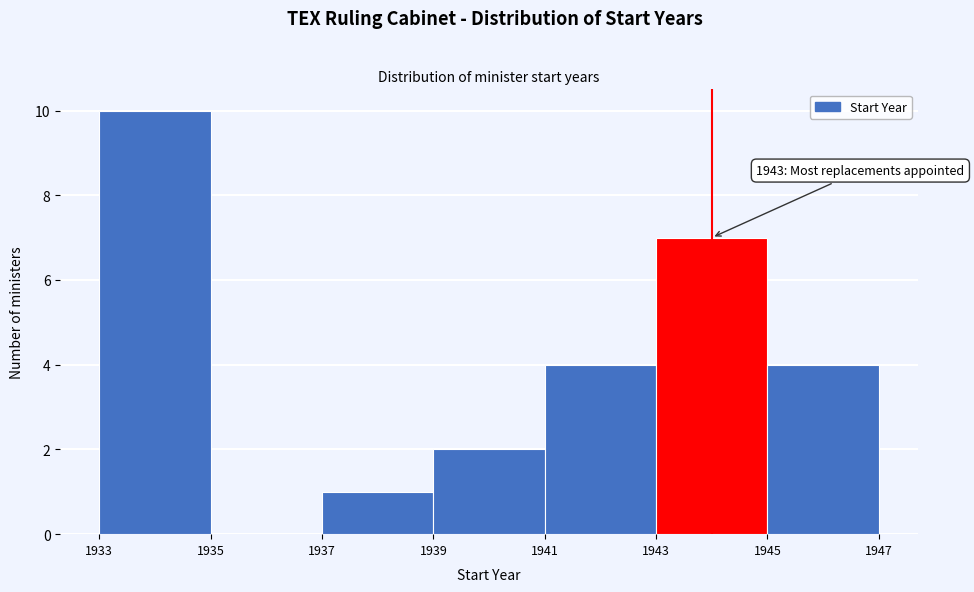

Which range on the x-axis has the tallest bar?

1933 to 1935